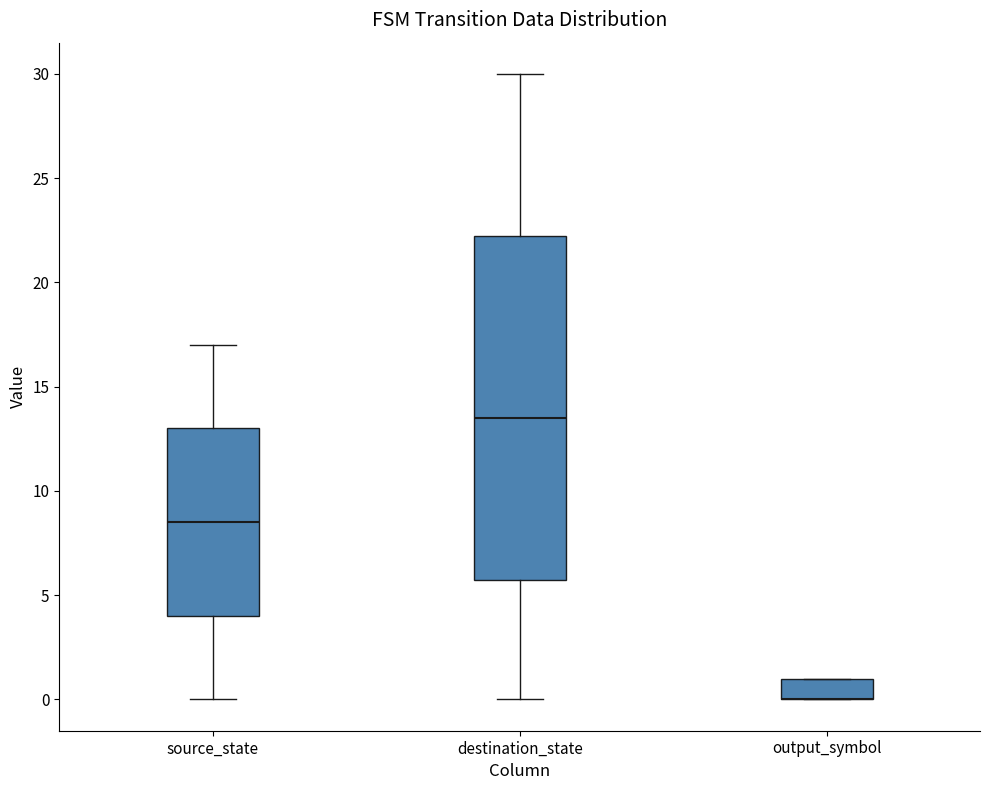

Reading left to right, transcribe this box plot: for each box, give where its median line is, the range the box spans, and where its two whiskers end, as read against the y-axis. The values are not printed on the chart, so give them approximately, as read against the axis.

source_state: median 8.5, box 4.0 to 13.0, whiskers 0.0 to 17.0
destination_state: median 13.5, box 6.0 to 22.5, whiskers 0.0 to 30.0
output_symbol: median 0.0 (drawn on the box's lower edge), box 0.0 to 1.0, whiskers 0.0 to 1.0